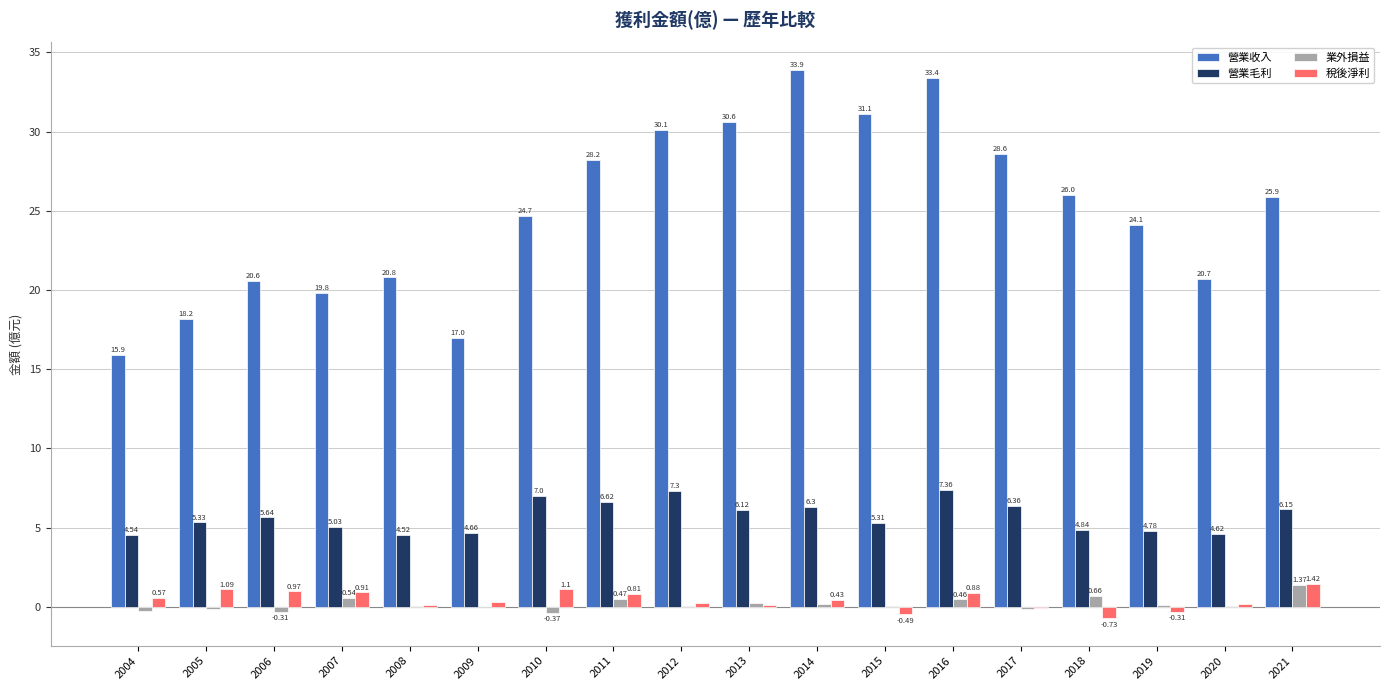

Are the bars horizontal?

No